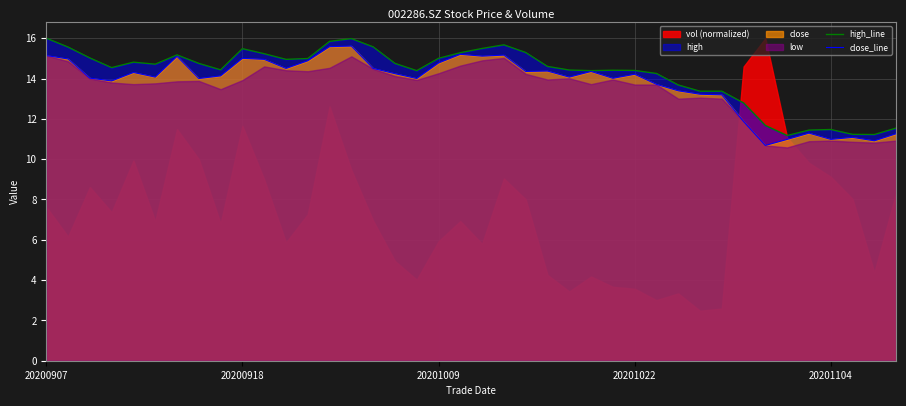

What is the difference between the highest and lowest values at 39?

0.3